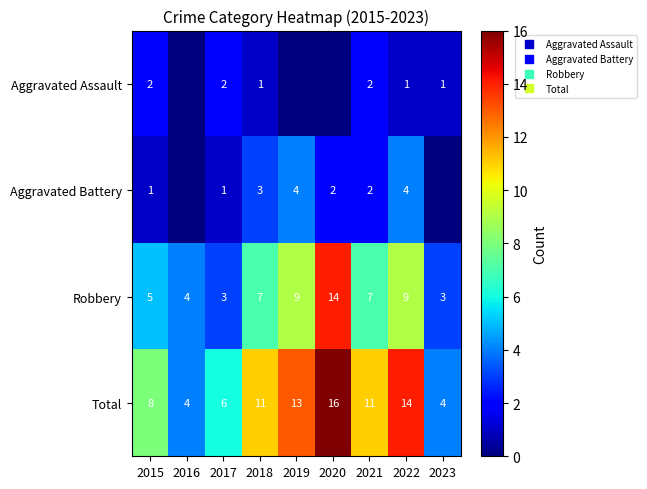

Is the value of Aggravated Battery at 2015 greater than the value of Aggravated Assault at 2015?

No